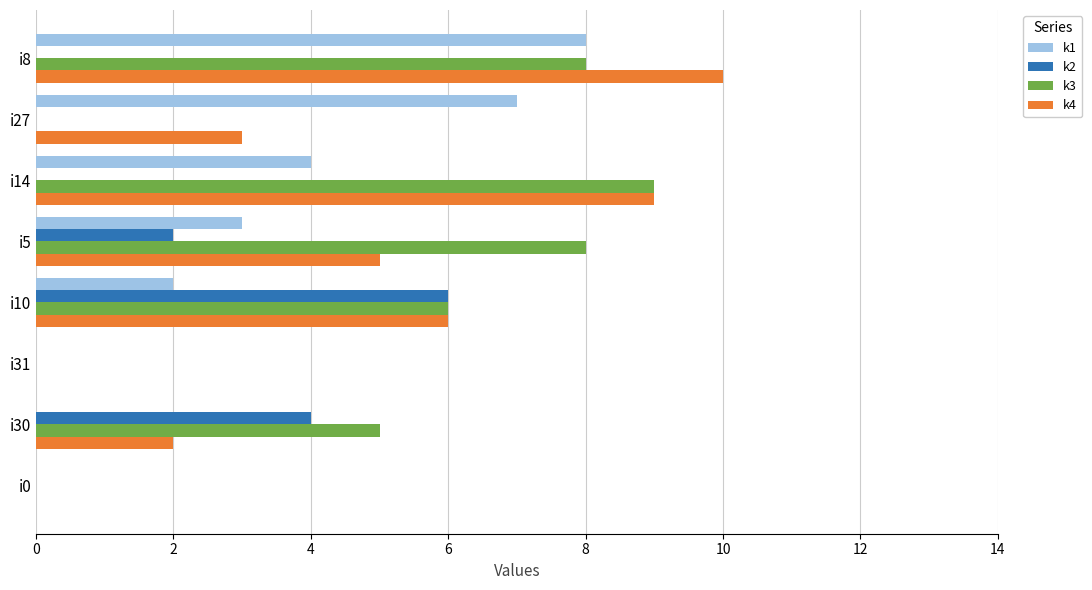

How many categories are shown in the chart?

8